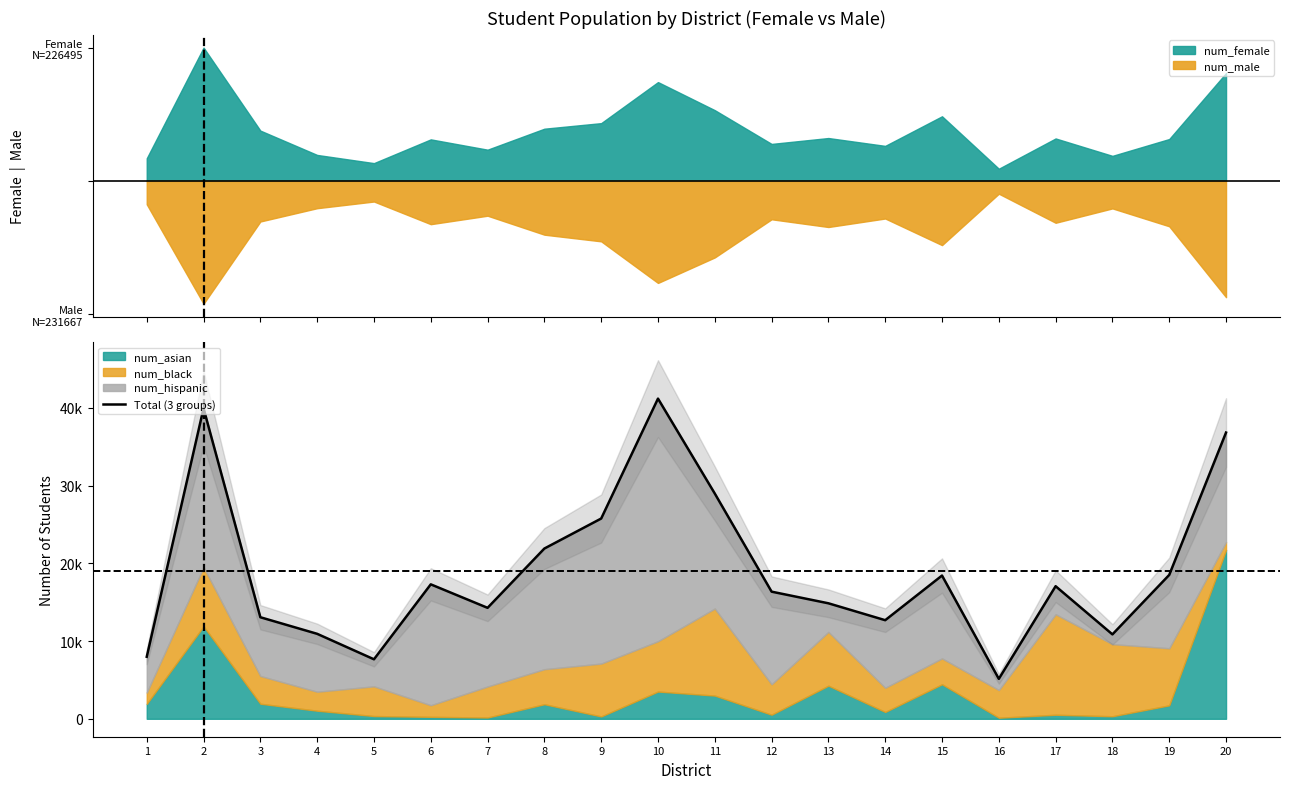

List the labels in order of value, smallest first.

16, 5, 1, 18, 4, 14, 3, 7, 13, 12, 17, 6, 15, 19, 8, 9, 11, 20, 2, 10